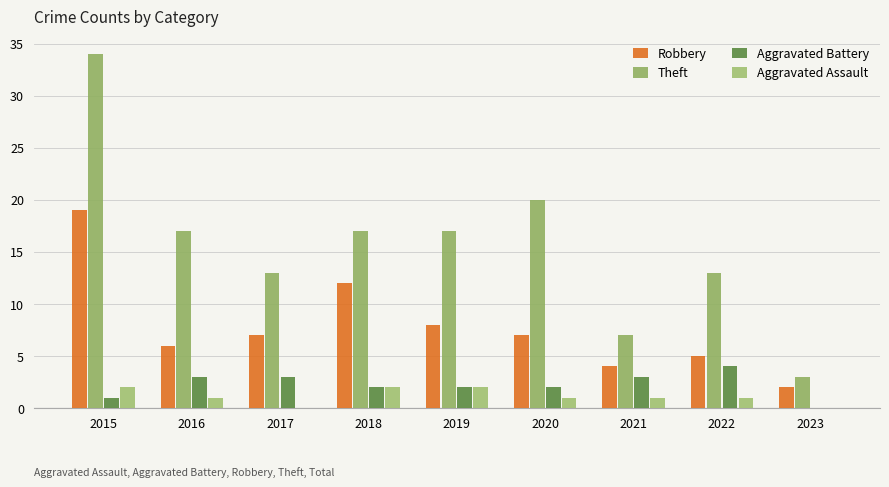

The Aggravated Assault series shows -1 at 2017. True or false?

False